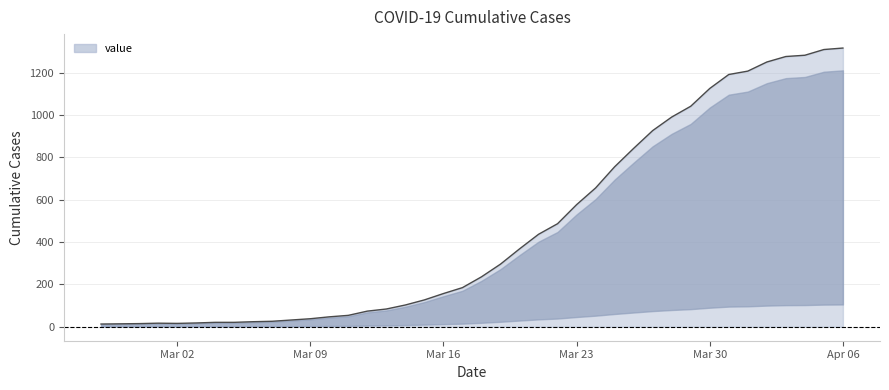

What is the maximum value shown in the chart?

1317